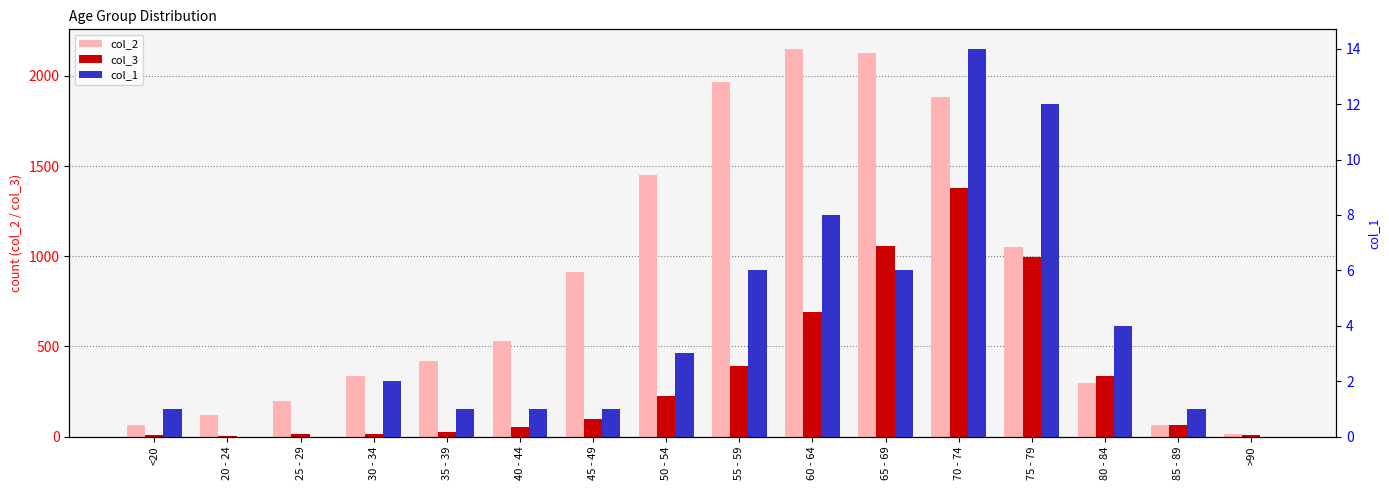

What is the average value of the col_3 series?

335